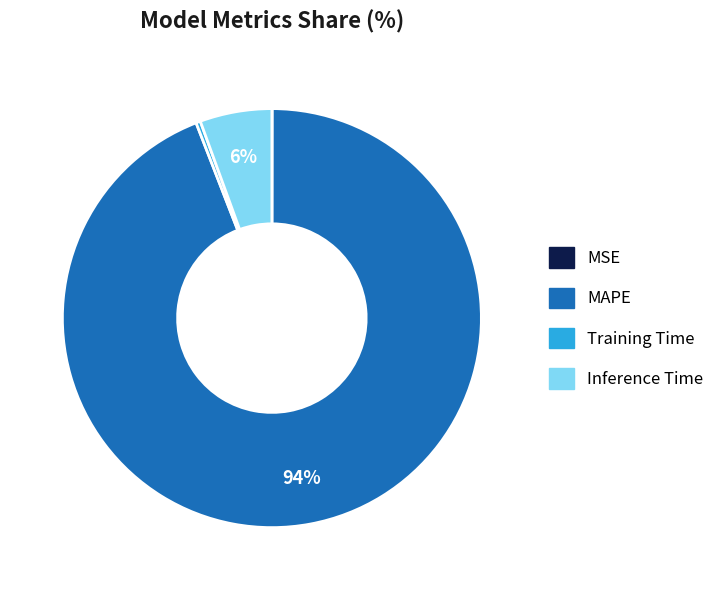

Which slice is the largest?

MAPE